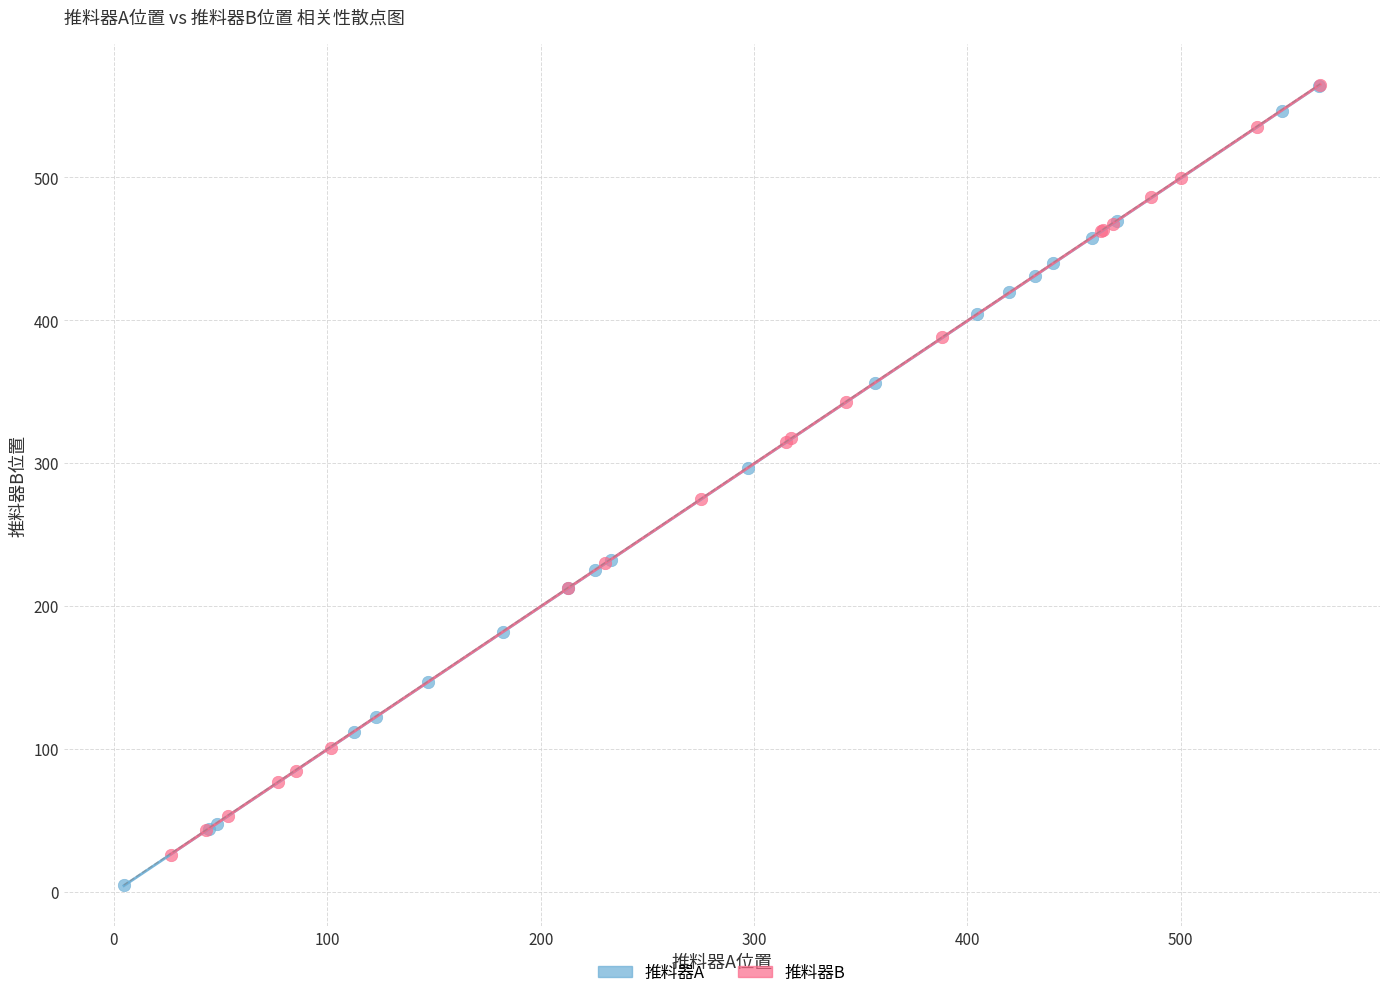

What are all the series names shown in the legend?

推料器A, 推料器B